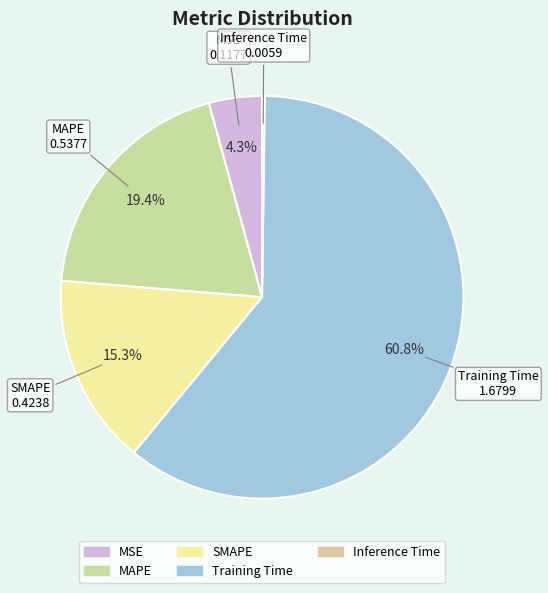

To the nearest percent, what is the combined percentage of MAPE and Training Time?

80%